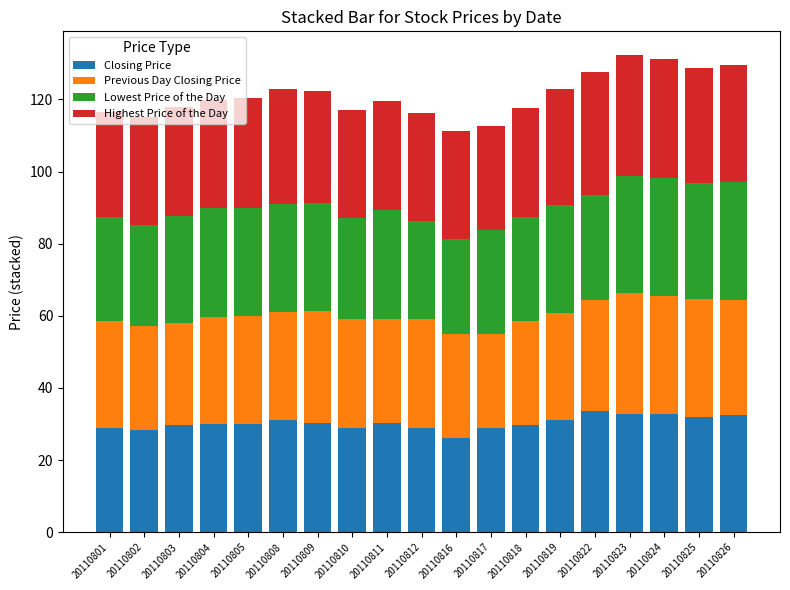

What is the highest value of the Closing Price series?

33.5